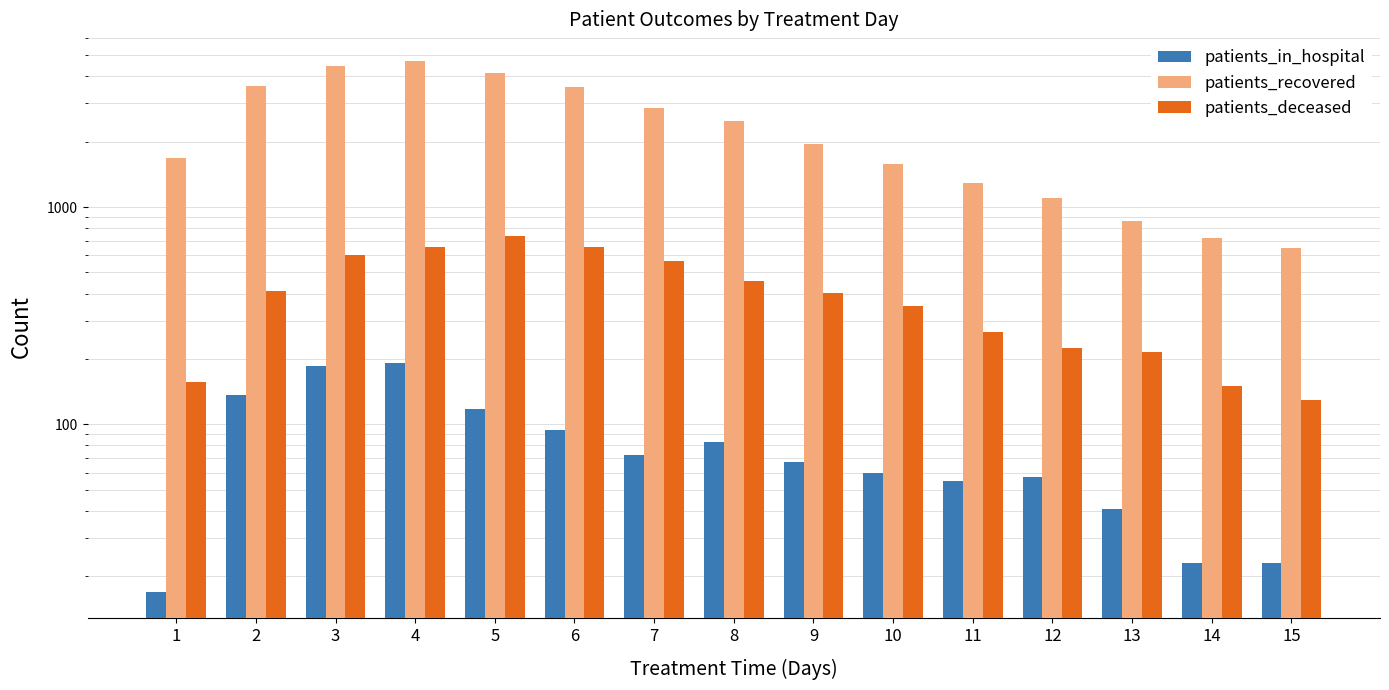

Which series changed the most between 3 and 13?

patients_recovered